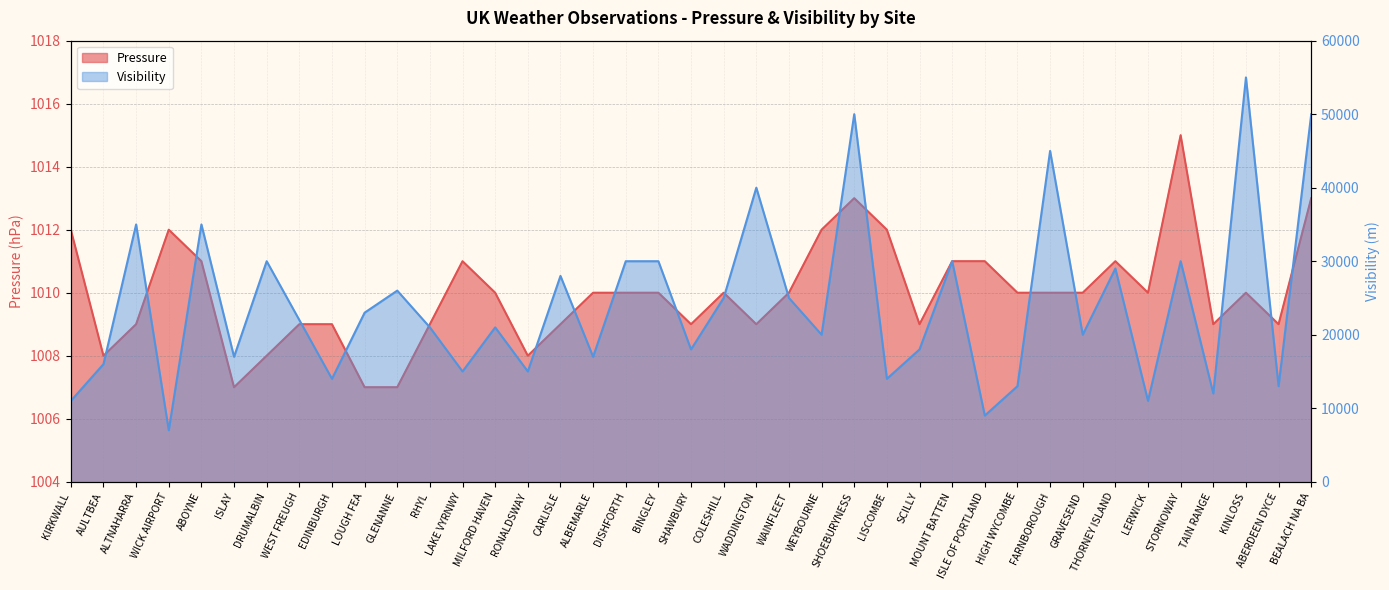

The Pressure series shows 559 at SCILLY. True or false?

False